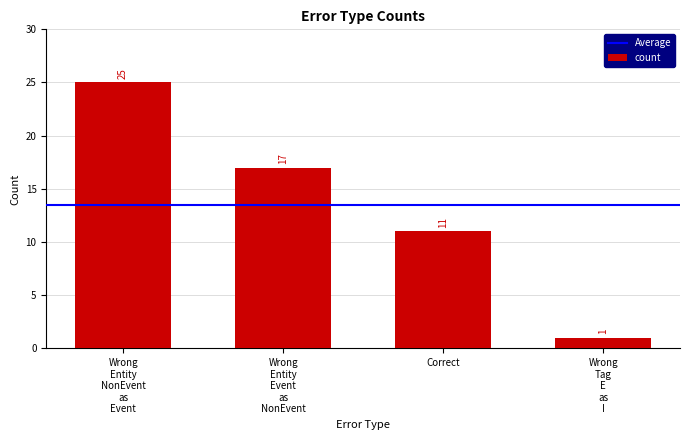

What is the label of the 1st bar from the right?

Wrong
Tag
E
as
I